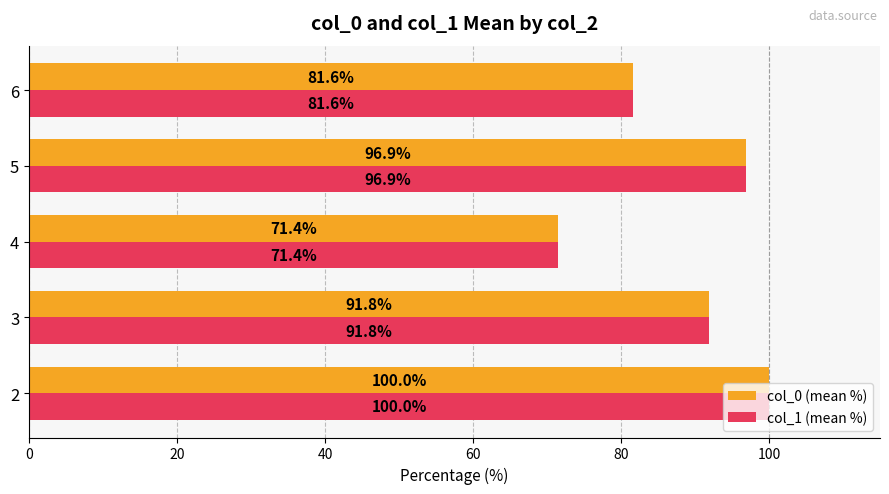

What is the difference between the second highest and minimum values in the col_0 (mean %) series?

25.5